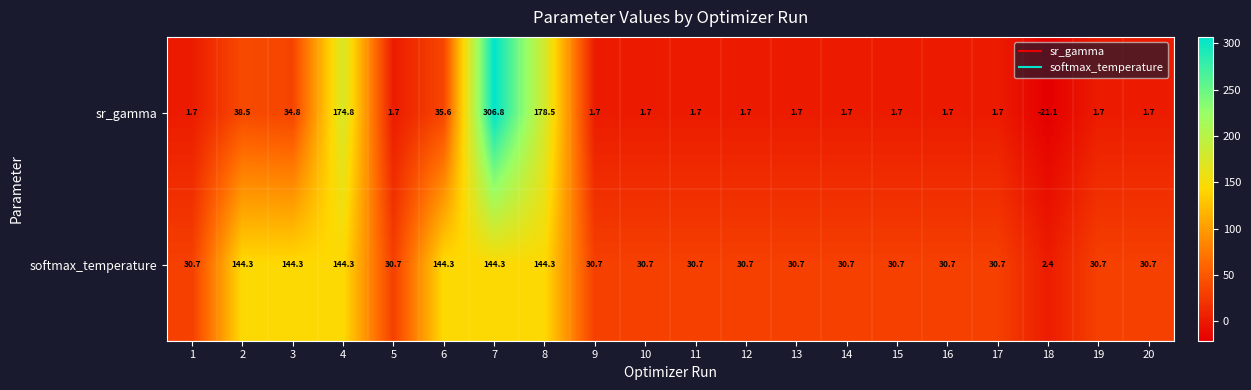

Which category has the lowest value across all series?

18